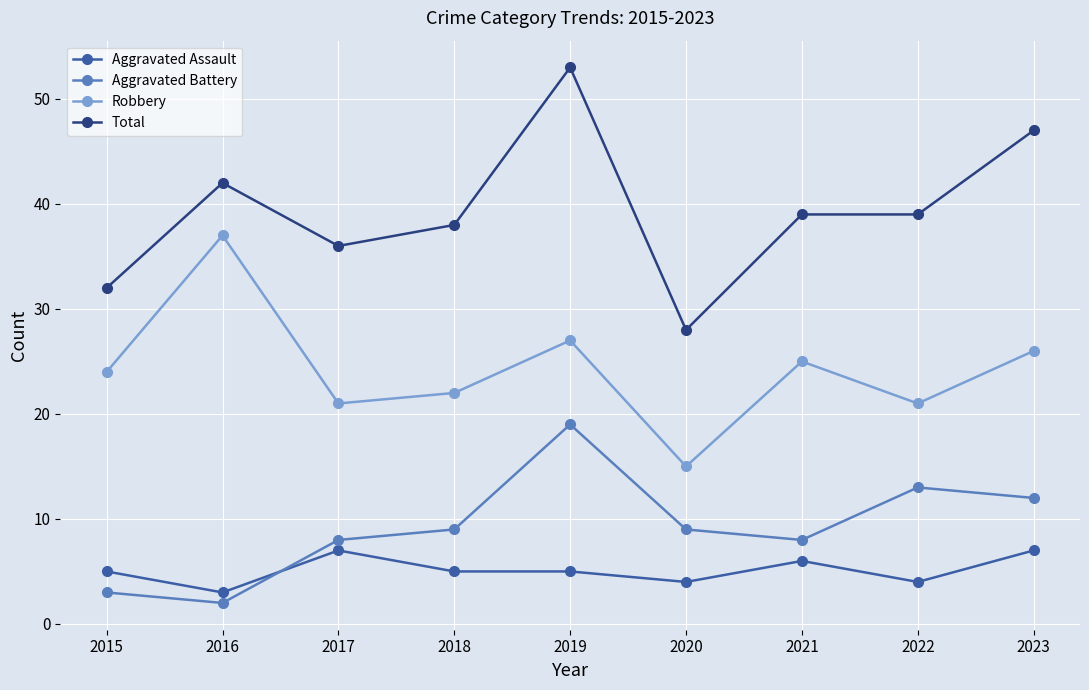

How many values in the Total series are below 39?

4